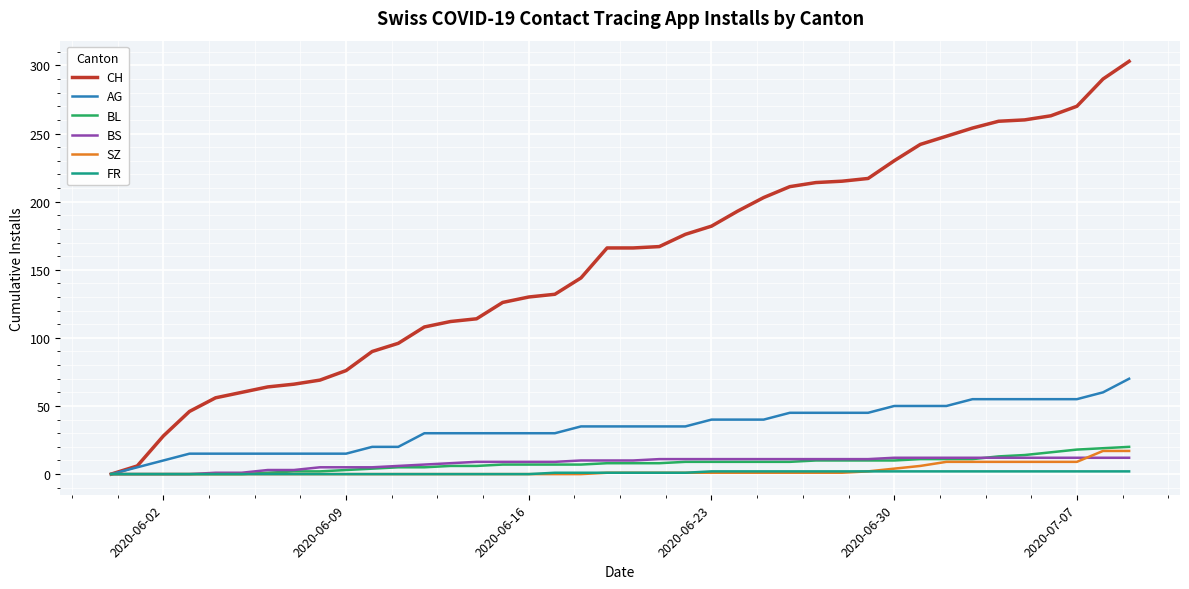

What are all the series names shown in the legend?

CH, AG, BL, BS, SZ, FR